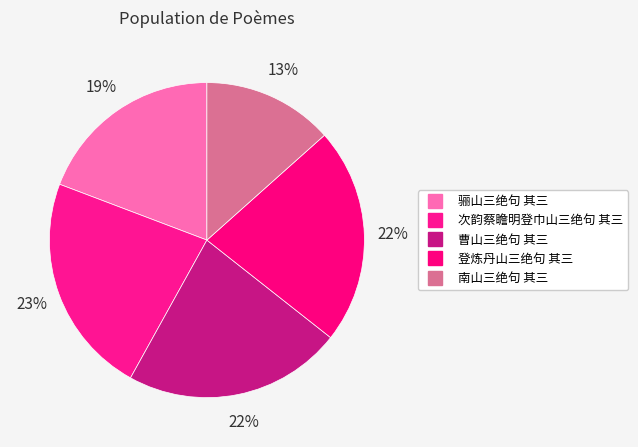

How many slices are in this pie chart?

5